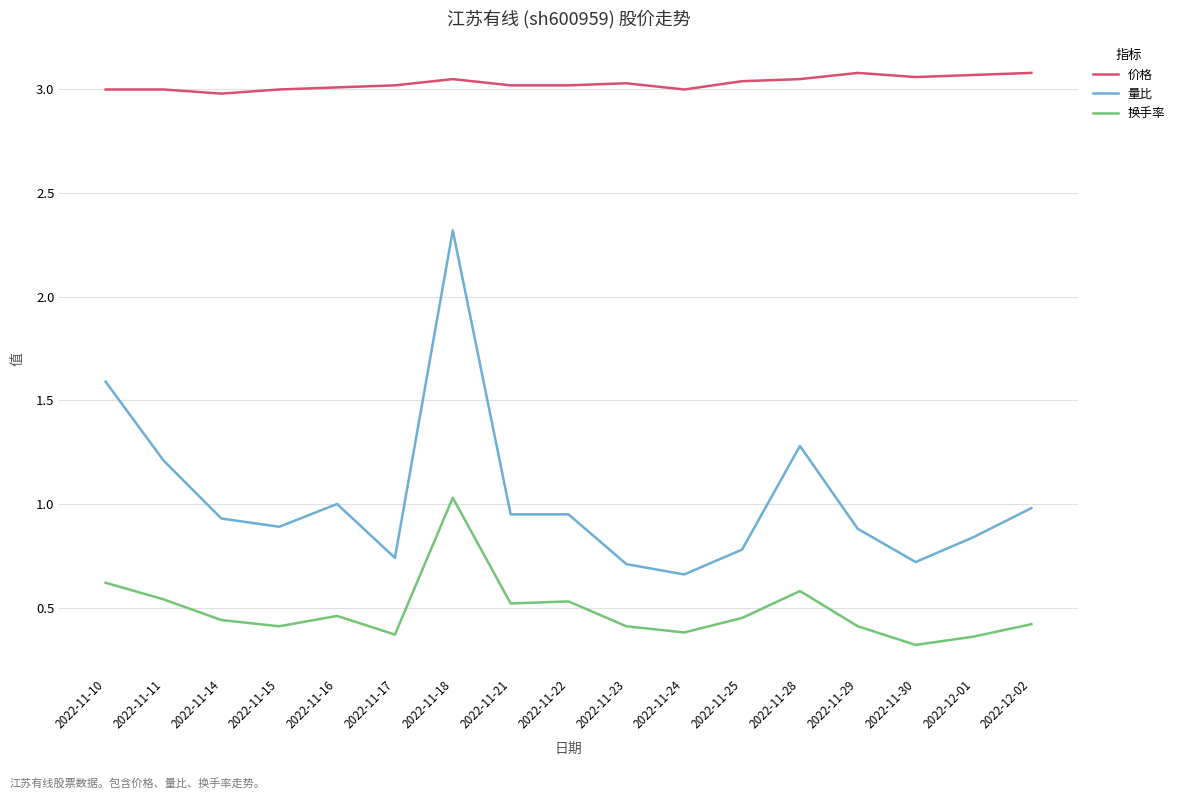

What is the lowest value of the 换手率 series?

0.3